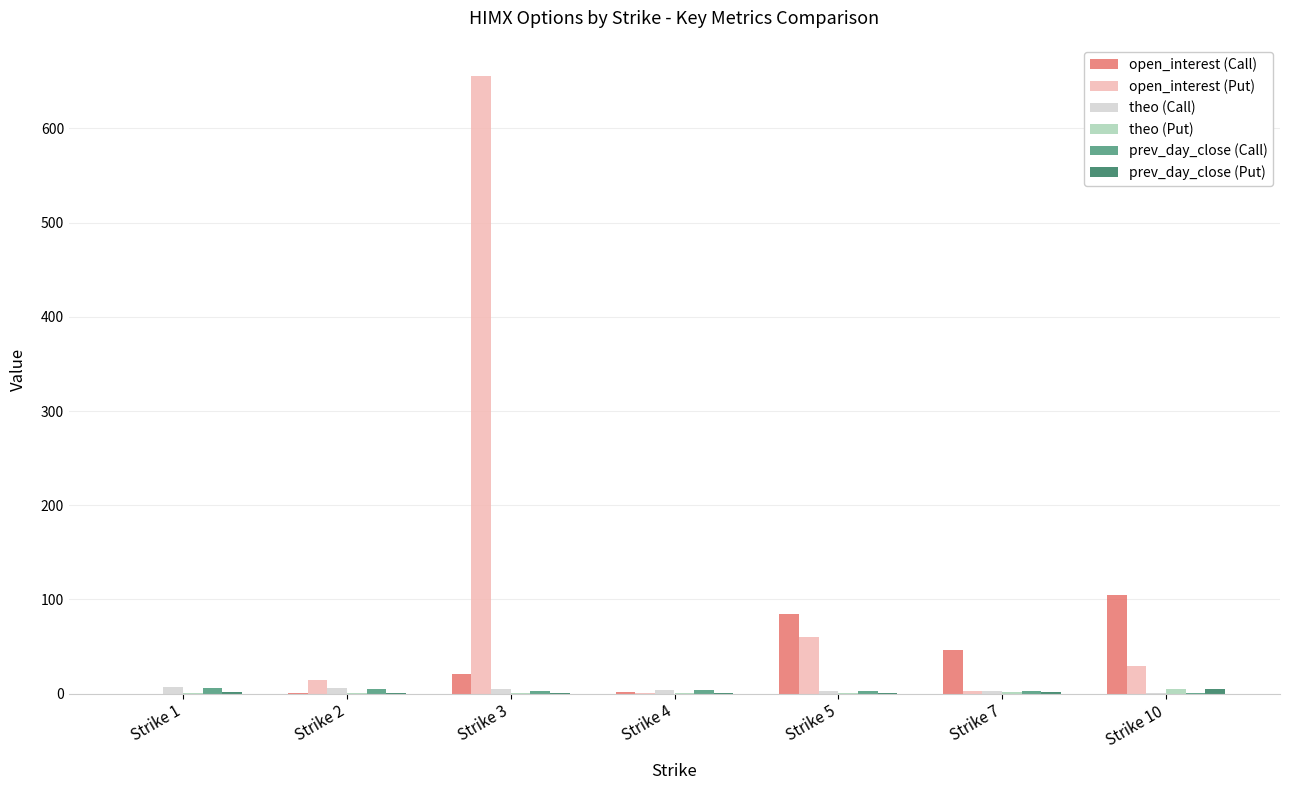

At which label is open_interest (Put) closest to 328?

Strike 5